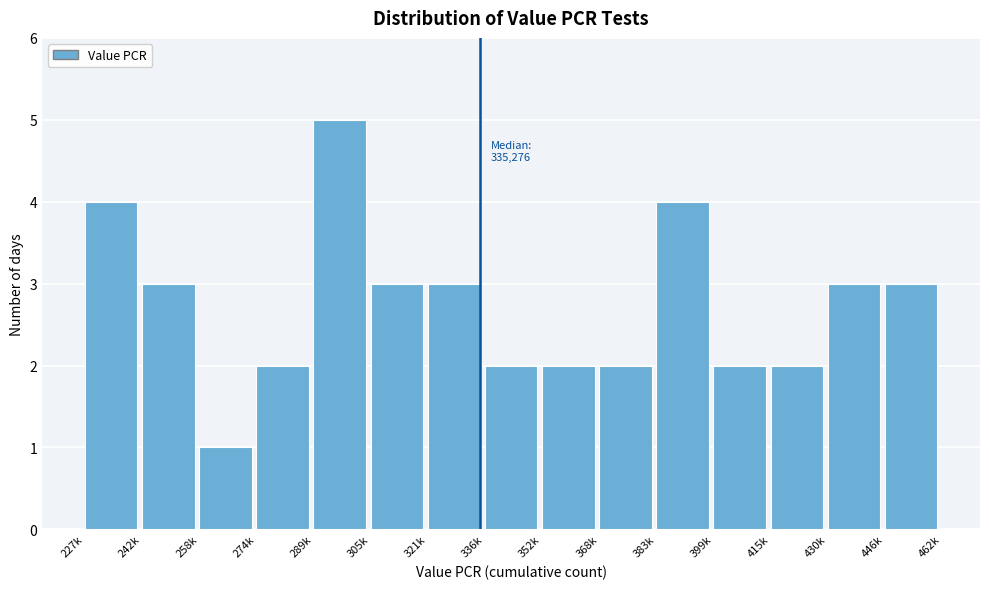

Reading left to right, transcribe all the data shown in this chart.

4	3	1	2	5	3	3	2	2	2	4	2	2	3	3